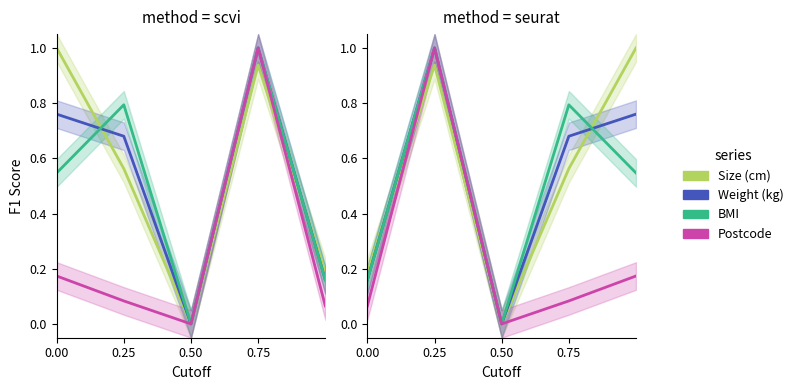

At which label is BMI closest to 0?

0.50